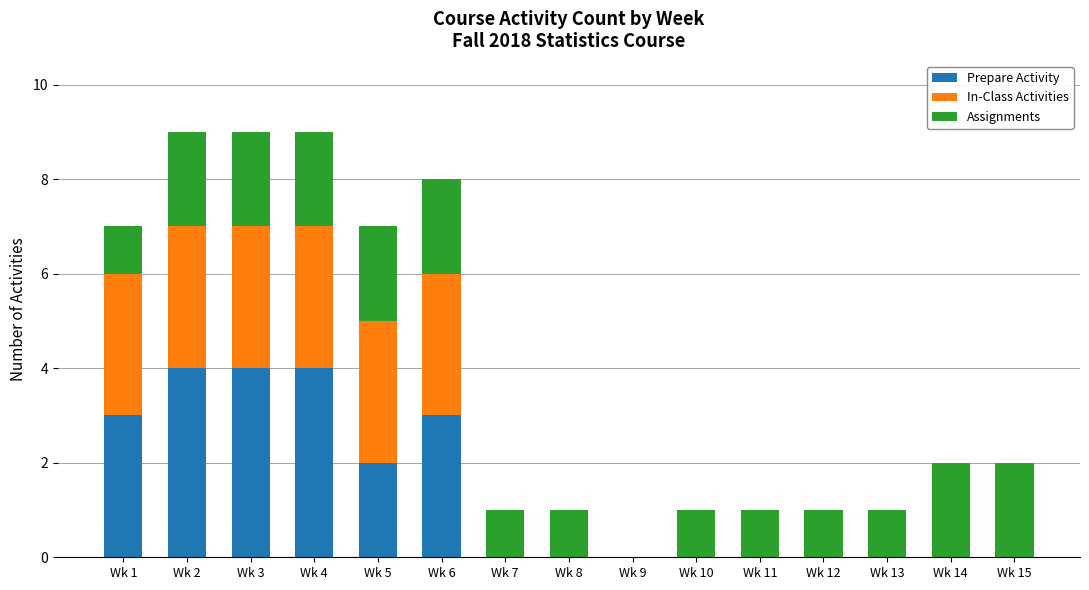

What are all the series names shown in the legend?

Prepare Activity, In-Class Activities, Assignments